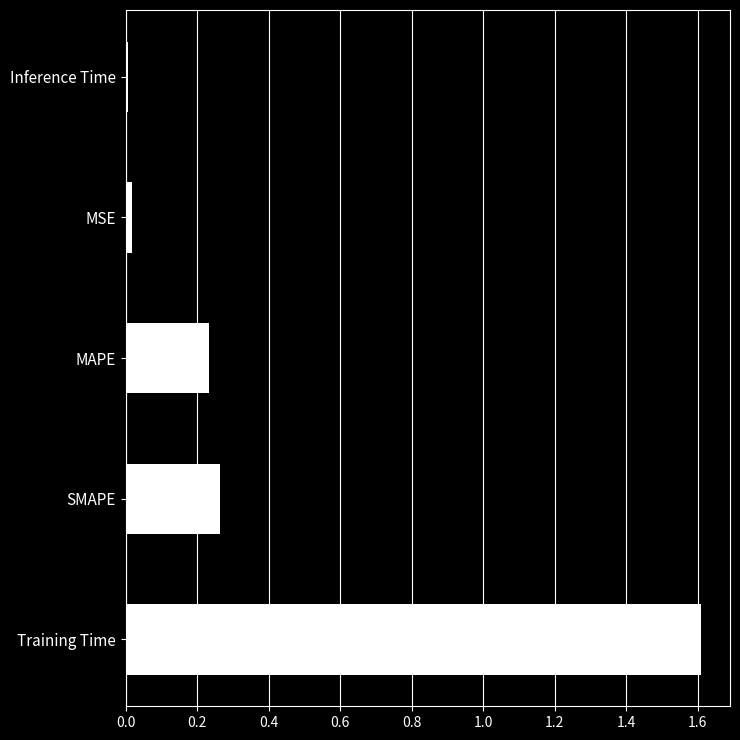

The chart shows a value of 0.7 at Training Time. True or false?

False